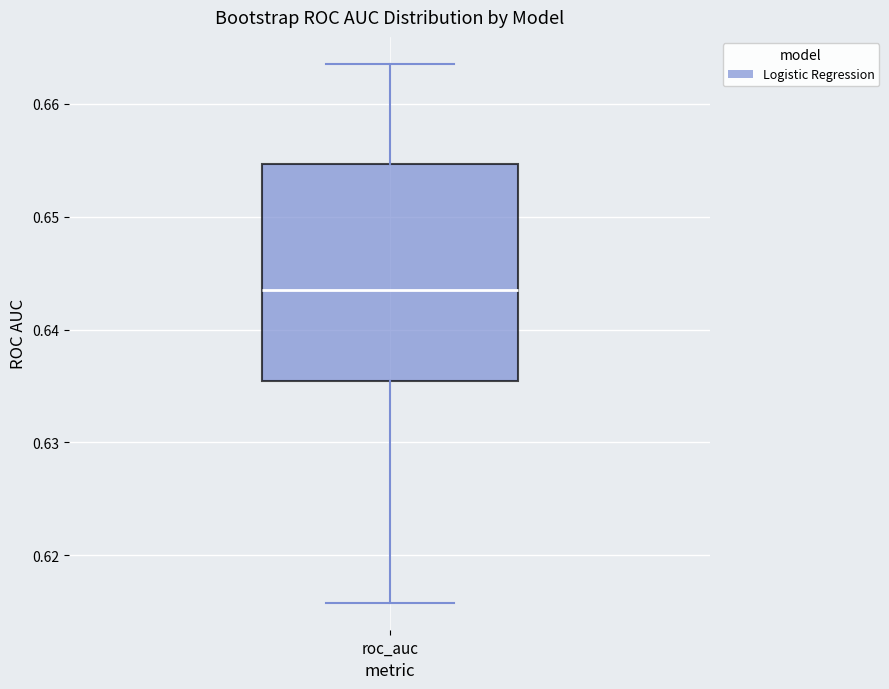

Where does the upper whisker of the box for roc_auc end on the y-axis? The values are not printed on the chart, so give them approximately, as read against the axis.

0.664